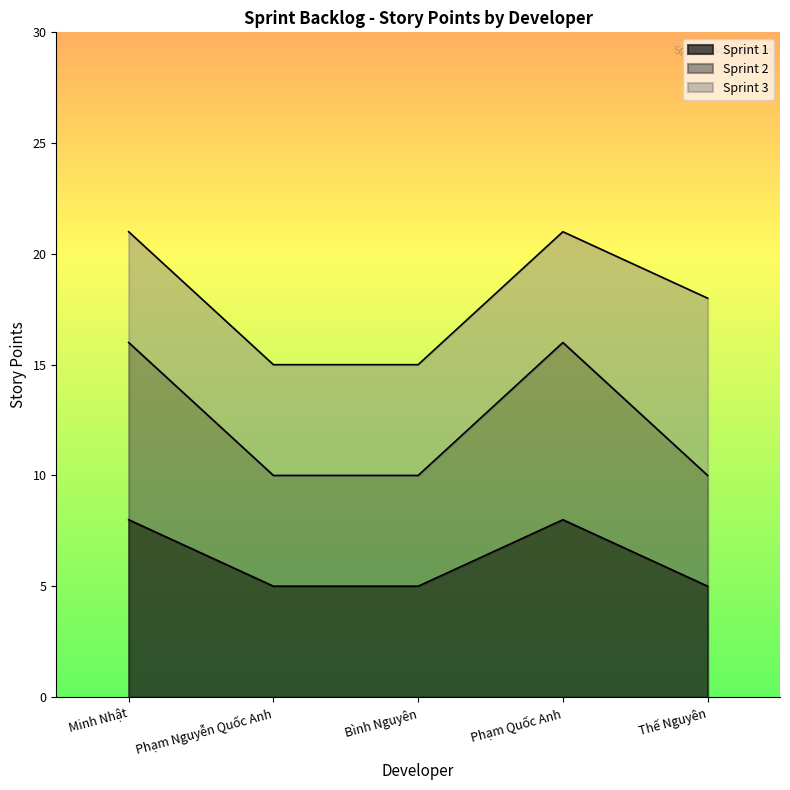

How many lines are shown in the chart?

3